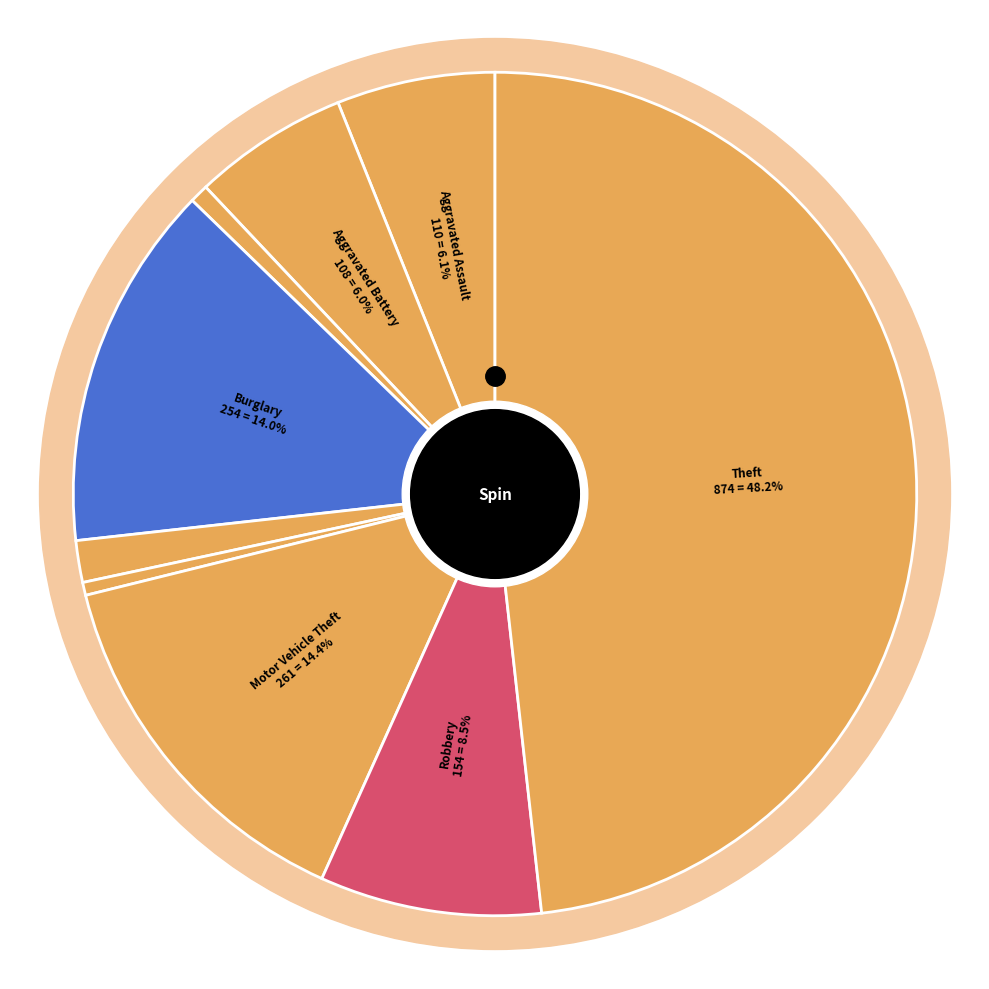

Do Aggravated Battery and Aggravated Assault together represent more than half of the pie?

No